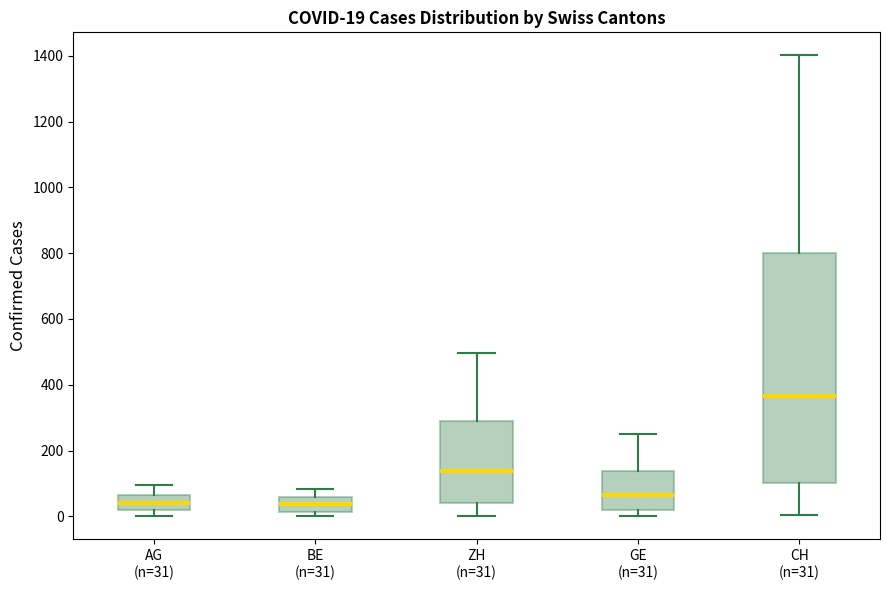

Comparing the boxes themselves (not the whiskers), which one is the tallest?

CH (n=31)